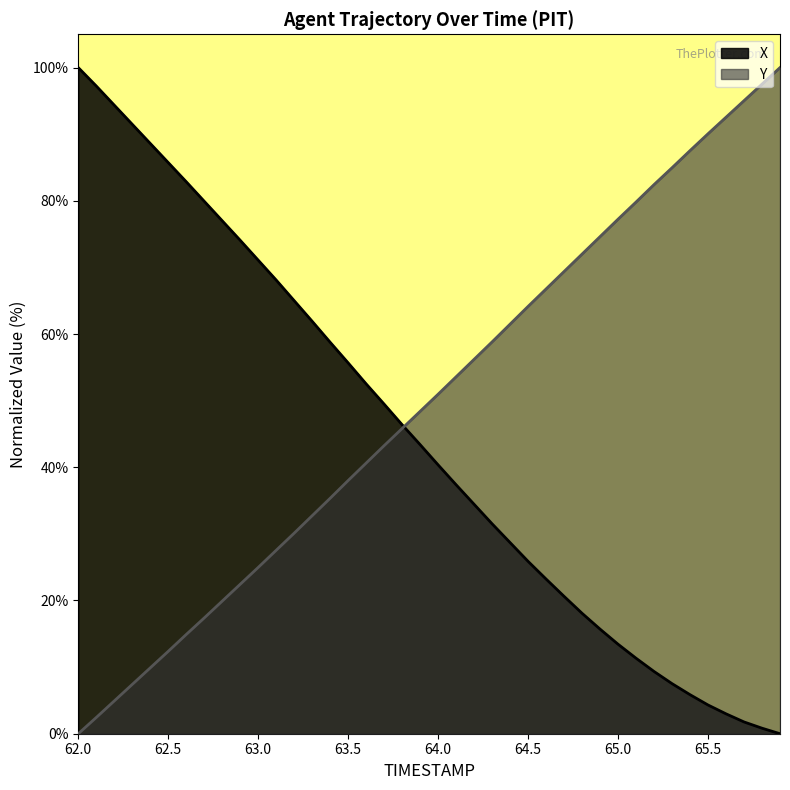

Reading left to right, list all the values displayed in this chart.

X: 62.0=100.0	62.1=97.2	62.2=94.4	62.3=91.5	62.4=88.6	62.5=85.7	62.6=82.9	62.7=79.9	62.8=77.0	62.9=74.1	63.0=71.1	63.1=68.1	63.2=65.0	63.3=61.9	63.4=58.8	63.5=55.7	63.6=52.5	63.7=49.5	63.8=46.4	63.9=43.4	64.0=40.4	64.1=37.4	64.2=34.4	64.3=31.5	64.4=28.7	64.5=25.9	64.6=23.2	64.7=20.6	64.8=18.1	64.9=15.7	65.0=13.4	65.1=11.3	65.2=9.3	65.3=7.5	65.4=5.9	65.5=4.3	65.6=3.0	65.7=1.8	65.8=0.8	65.9=0.0
Y: 62.0=0.0	62.1=2.4	62.2=4.9	62.3=7.4	62.4=9.9	62.5=12.4	62.6=14.9	62.7=17.4	62.8=19.9	62.9=22.4	63.0=25.0	63.1=27.5	63.2=30.1	63.3=32.7	63.4=35.3	63.5=38.0	63.6=40.6	63.7=43.3	63.8=45.8	63.9=48.4	64.0=51.0	64.1=53.6	64.2=56.2	64.3=58.8	64.4=61.5	64.5=64.2	64.6=66.8	64.7=69.4	64.8=72.0	64.9=74.6	65.0=77.2	65.1=79.8	65.2=82.4	65.3=85.0	65.4=87.5	65.5=90.1	65.6=92.6	65.7=95.0	65.8=97.5	65.9=100.0